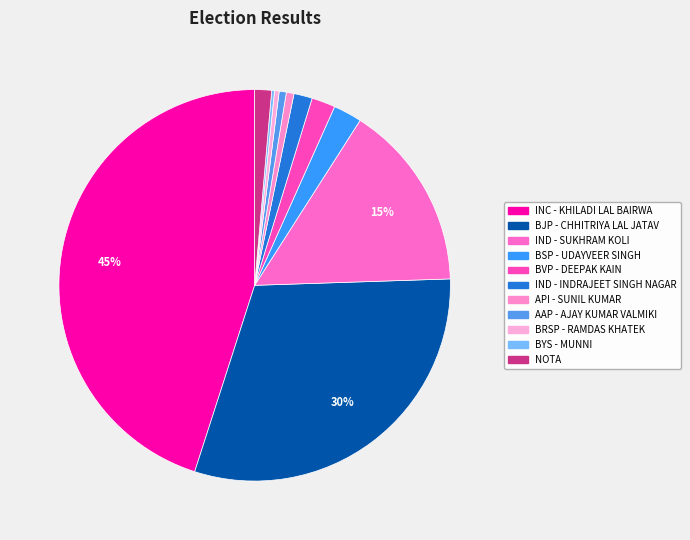

Rank the categories by value from highest to lowest.

KHILADI LAL BAIRWA, CHHITRIYA LAL JATAV, SUKHRAM KOLI, UDAYVEER SINGH, DEEPAK KAIN, INDRAJEET SINGH NAGAR, None of the Above, SUNIL KUMAR, AJAY KUMAR VALMIKI, RAMDAS KHATEK, MUNNI